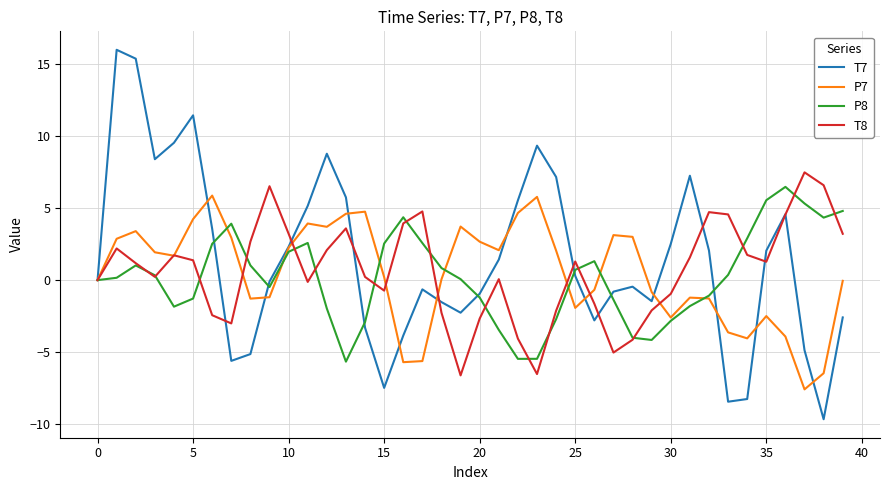

Which series has the widest spread of values?

T7